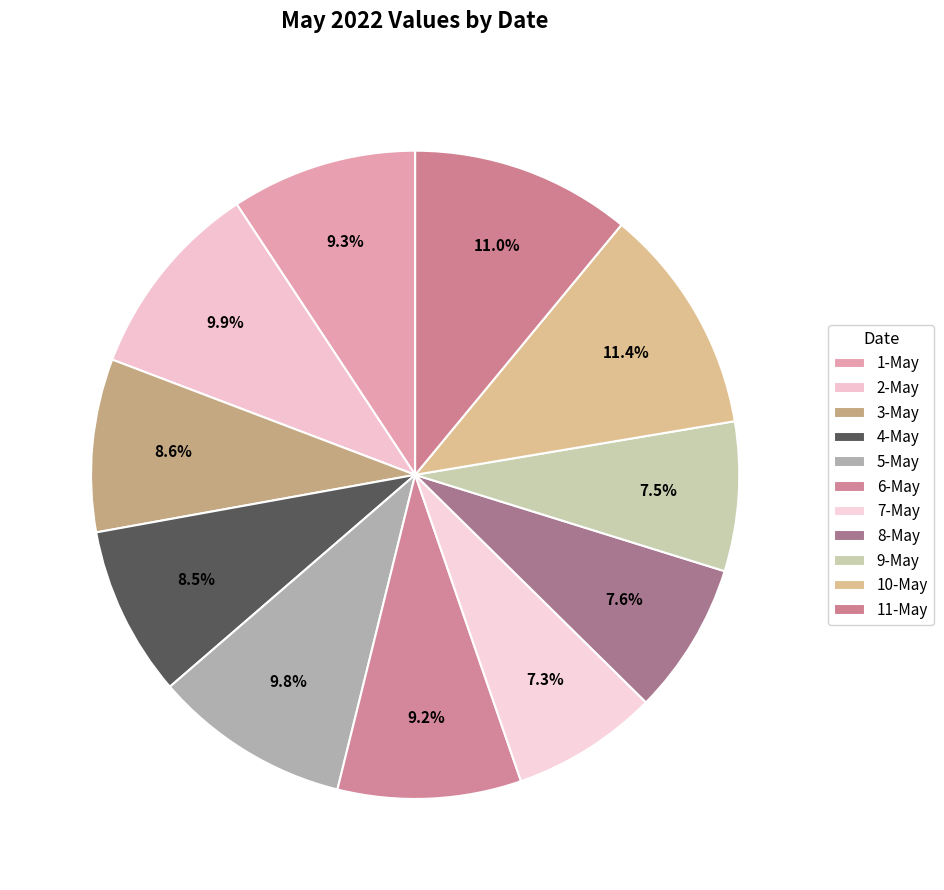

What portion of the pie excludes 1-May?

90.7%